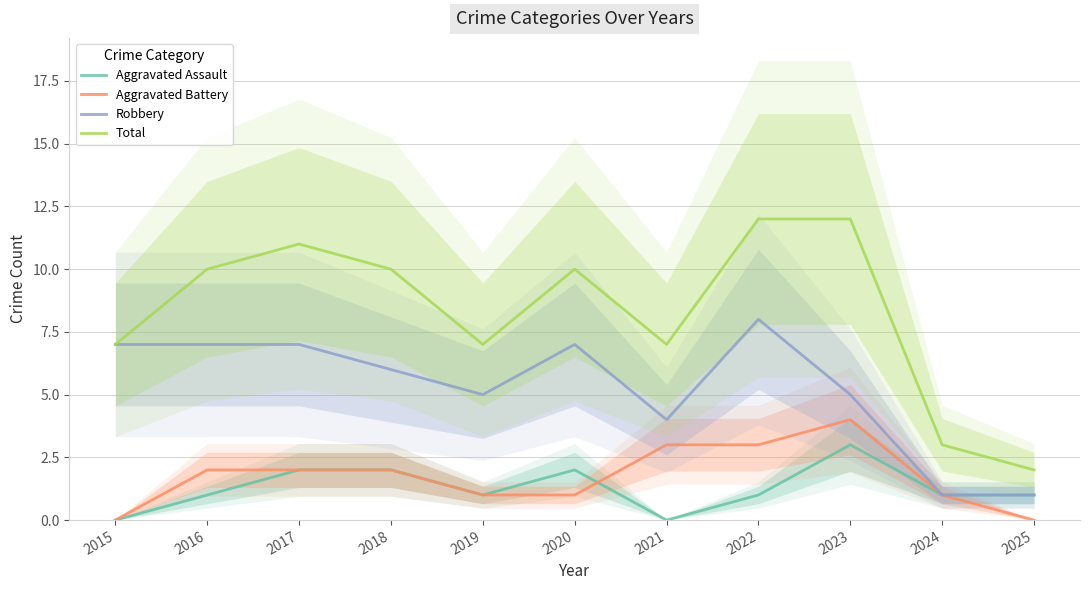

Which series has the largest range (max minus min)?

Total